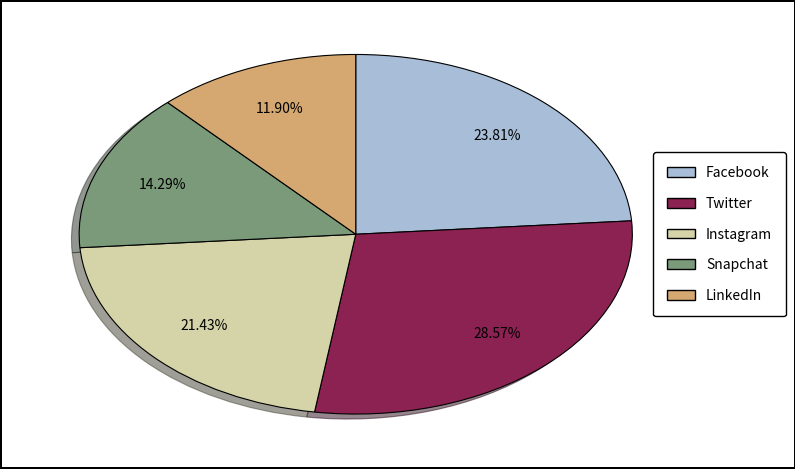

The Snapchat slice represents 1% of the pie. True or false?

False